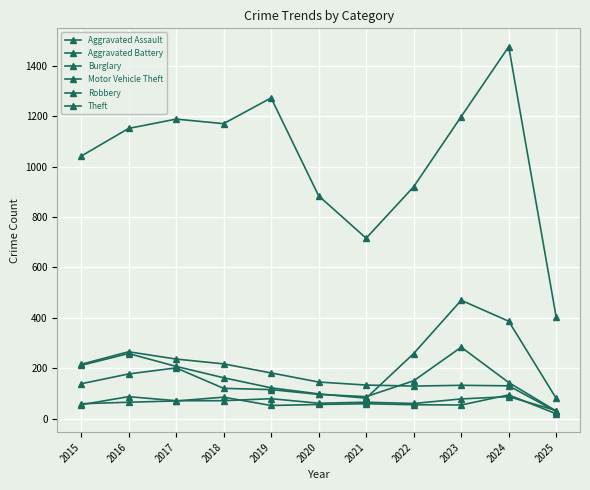

Does the chart have visible grid lines?

Yes